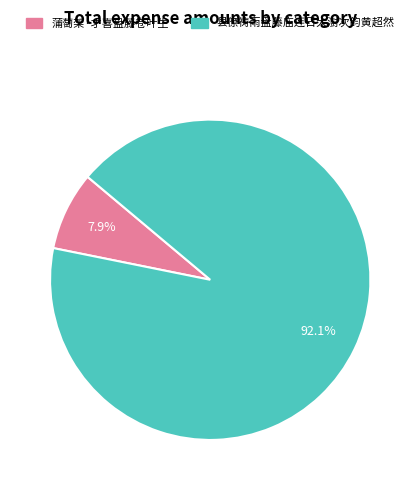

True or false: 县僚祷雨盘藤庙连日大澍次韵黄超然 accounts for 99% of the total.

False